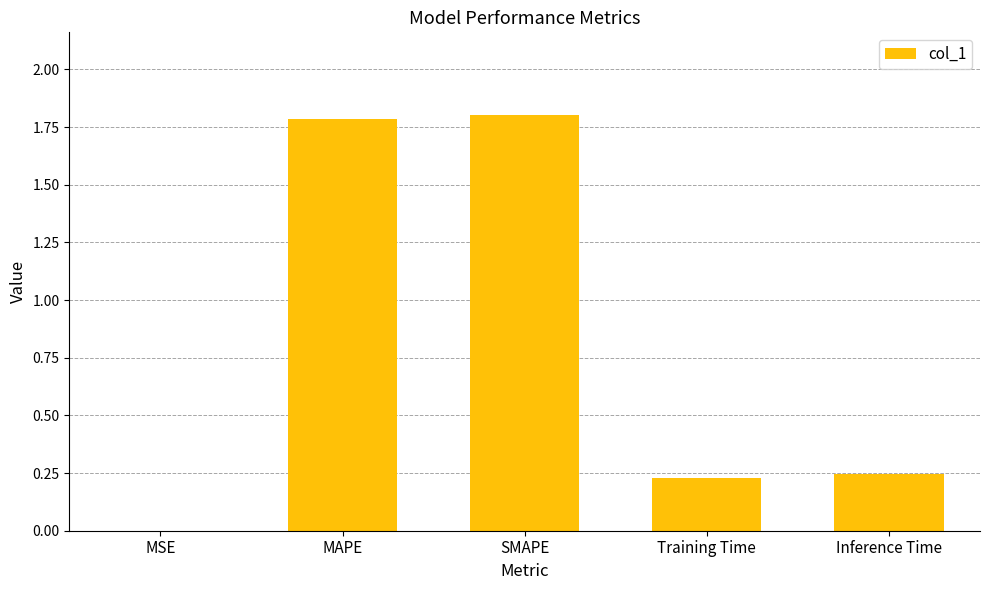

What is the greatest value displayed?

1.8